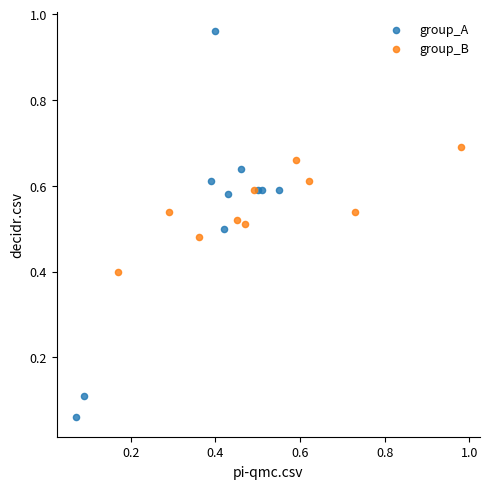

Which series has the largest Y range (max minus min)?

group_A